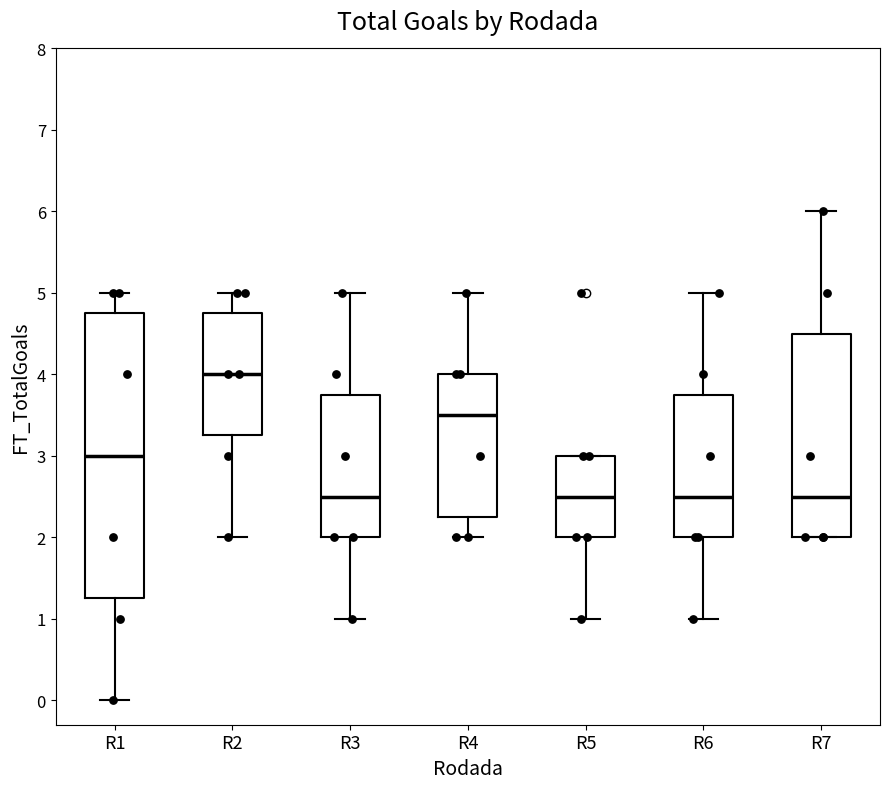

Reading left to right, read every box against the y-axis: the position of its median line, the range the box covers, and the ends of its whiskers. The values are not printed on the chart, so give them approximately, as read against the axis.

R1: median 3.0, box 1.3 to 4.8, whiskers 0.0 to 5.0
R2: median 4.0, box 3.3 to 4.8, whiskers 2.0 to 5.0
R3: median 2.5, box 2.0 to 3.8, whiskers 1.0 to 5.0
R4: median 3.5, box 2.3 to 4.0, whiskers 2.0 to 5.0
R5: median 2.5, box 2.0 to 3.0, whiskers 1.0 to 3.0
R6: median 2.5, box 2.0 to 3.8, whiskers 1.0 to 5.0
R7: median 2.5, box 2.0 to 4.5, whiskers 2.0 to 6.0